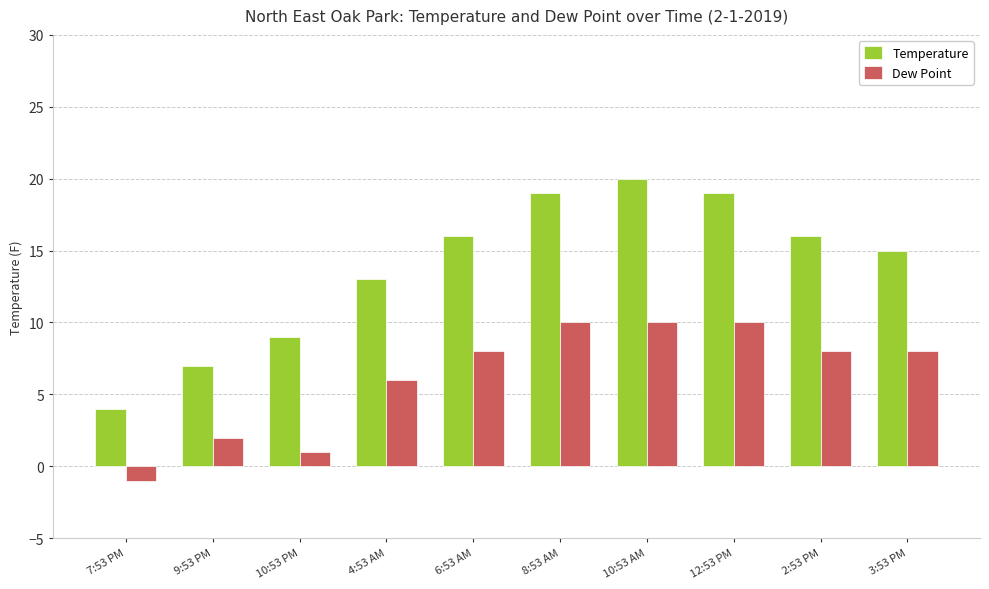

Reading left to right, extract all data points from this chart.

Temperature: 7:53 PM=4	9:53 PM=7	10:53 PM=9	4:53 AM=13	6:53 AM=16	8:53 AM=19	10:53 AM=20	12:53 PM=19	2:53 PM=16	3:53 PM=15
Dew Point: 7:53 PM=-1	9:53 PM=2	10:53 PM=1	4:53 AM=6	6:53 AM=8	8:53 AM=10	10:53 AM=10	12:53 PM=10	2:53 PM=8	3:53 PM=8